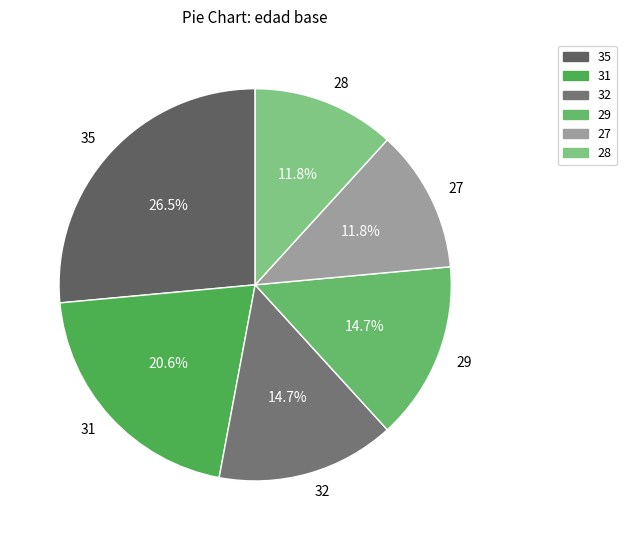

How many segments does this pie chart have?

6